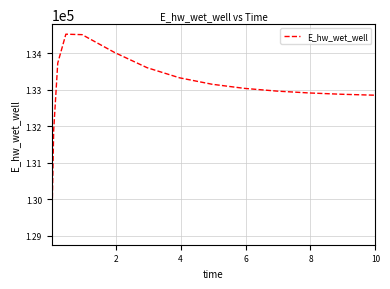

What is the smallest value displayed?

129032.6